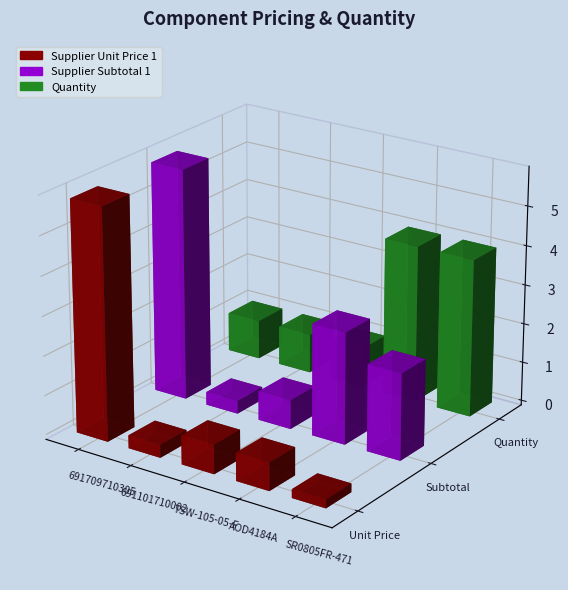

What is the greatest value displayed?

5.9